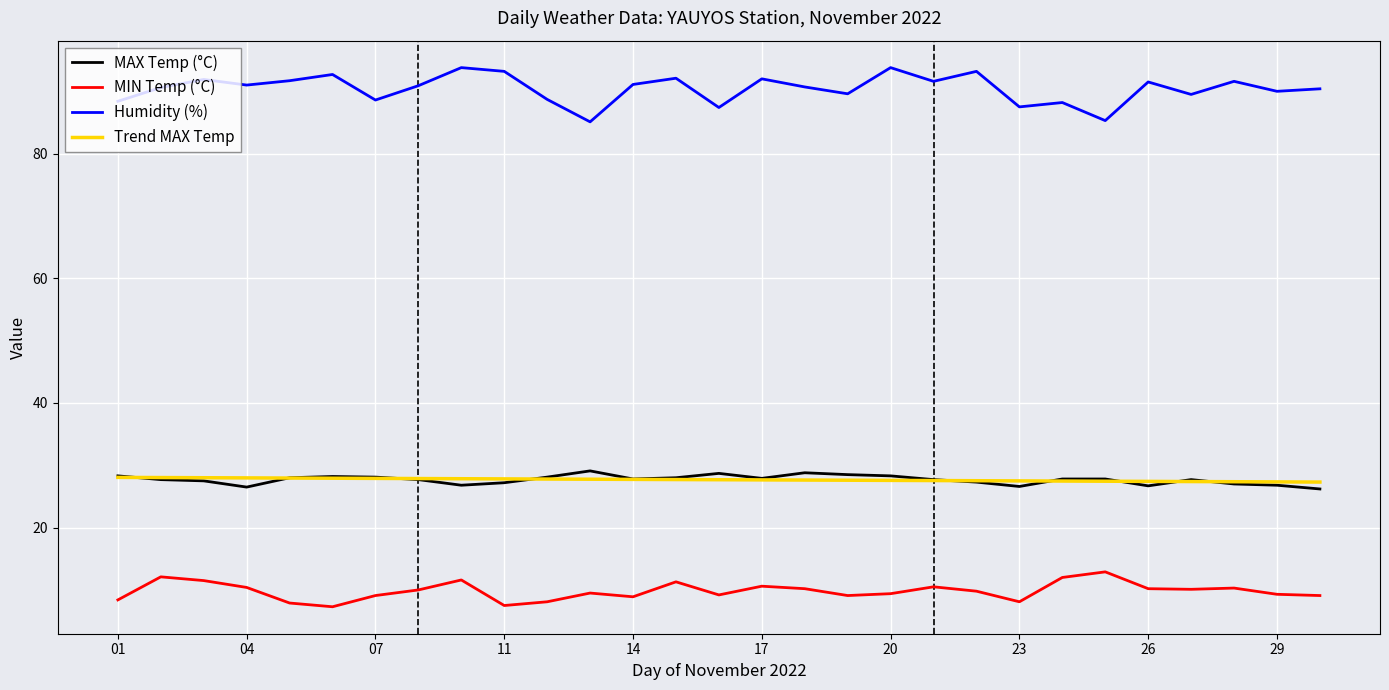

True or false: Humidity (%) and MAX Temp (°C) cross at least once.

False